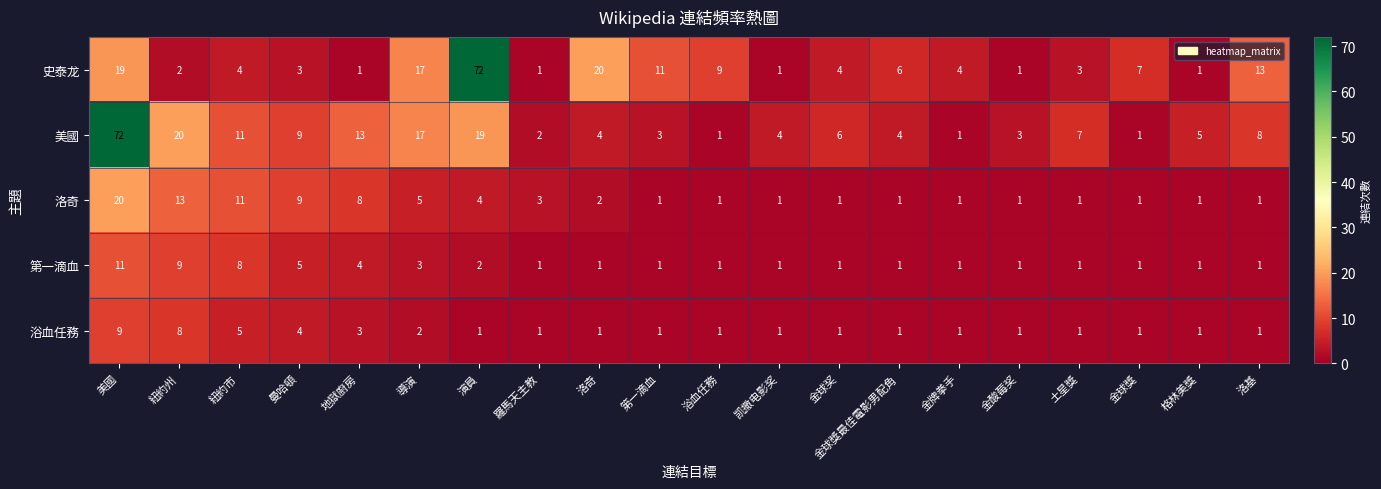

What is the maximum value shown in the chart?

72